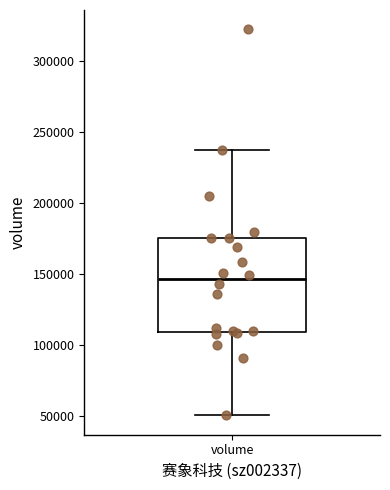

Transcribe this box plot: give where the median line is, the range the box spans, and where the two whiskers end, as read against the y-axis. The values are not printed on the chart, so give them approximately, as read against the axis.

median 145000, box 110000 to 175000, whiskers 50000 to 240000